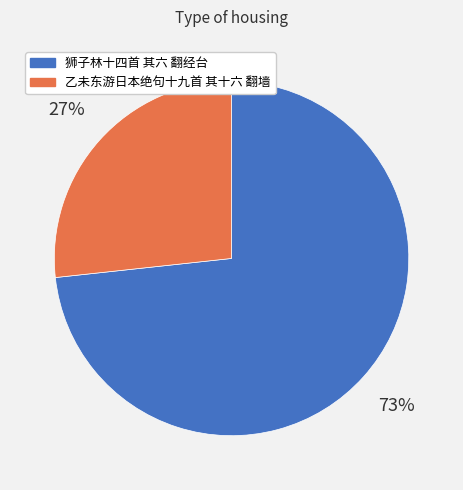

What is the smallest slice in the pie chart?

乙未东游日本绝句十九首 其十六 翻墙